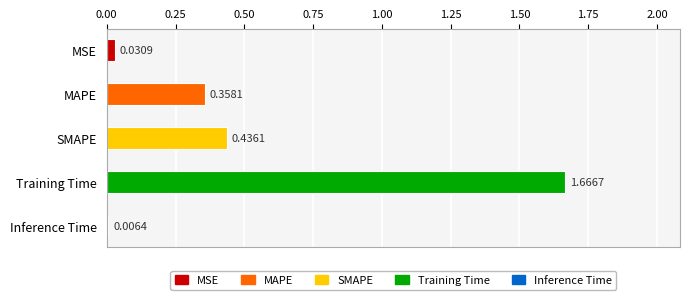

At which category does the chart reach its peak across all series?

Training Time